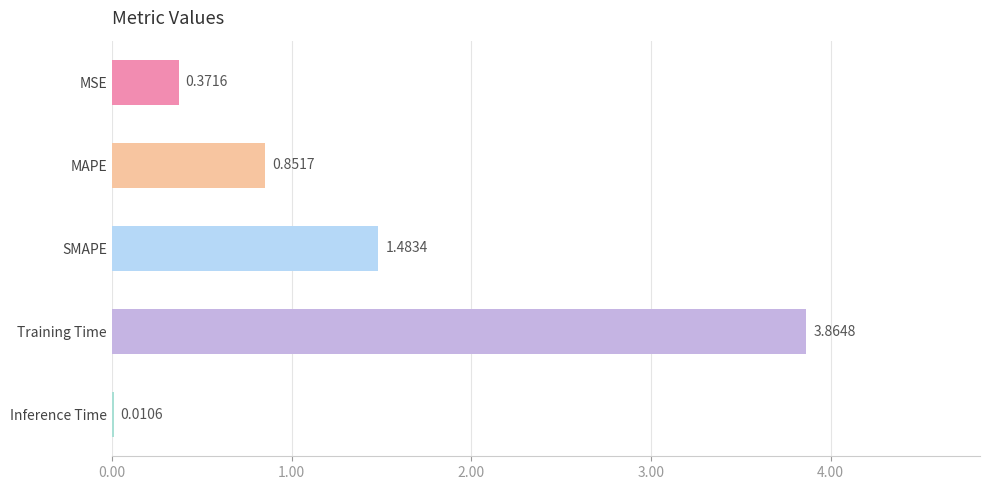

Between SMAPE and MAPE, which is larger?

SMAPE